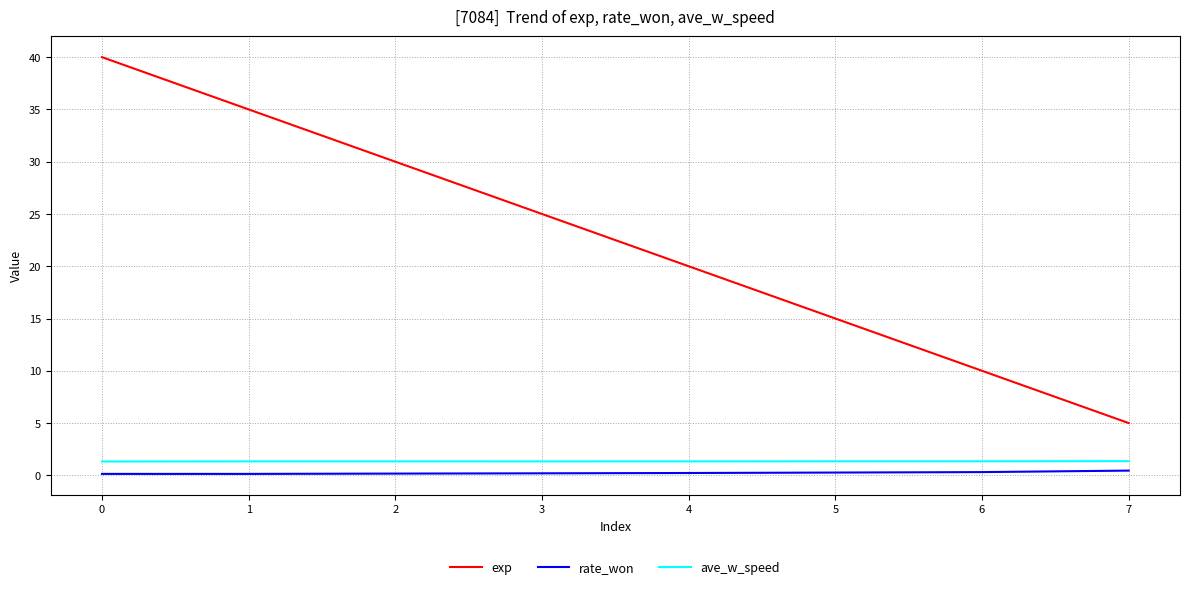

True or false: rate_won and ave_w_speed intersect in this chart.

False